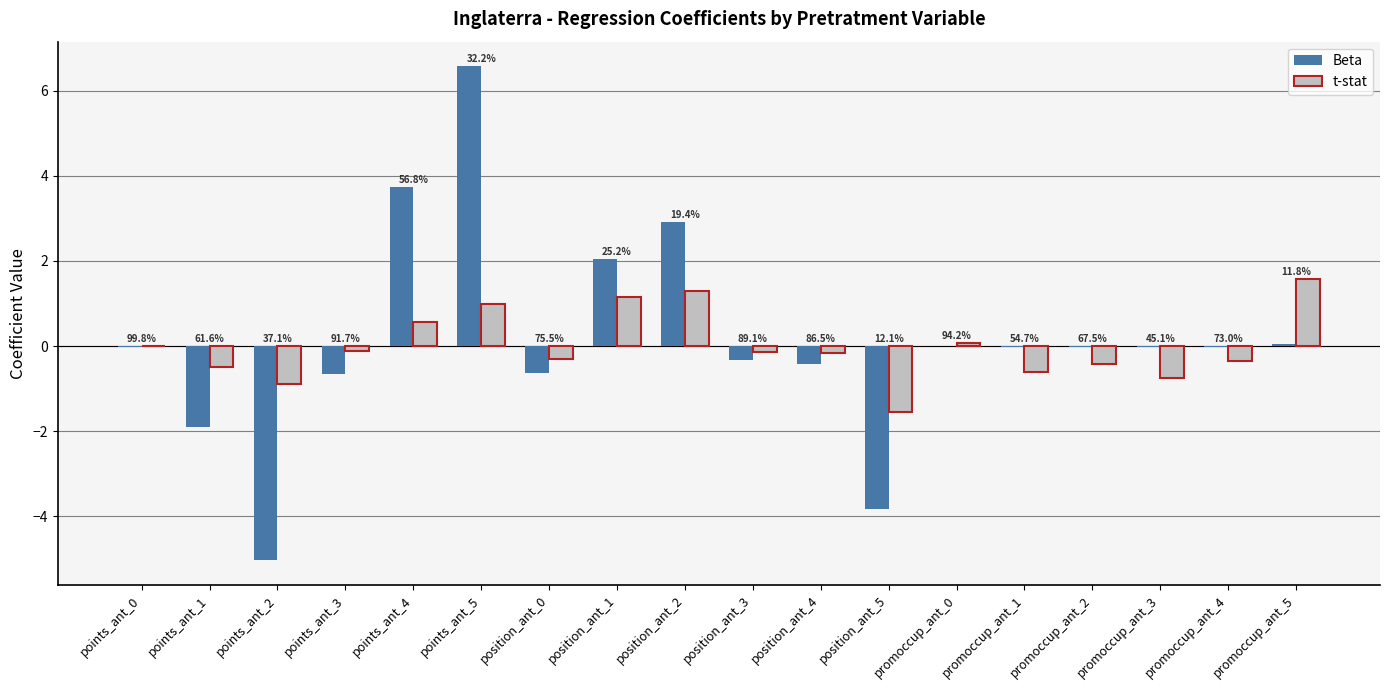

What are all the series names shown in the legend?

Beta, t-stat